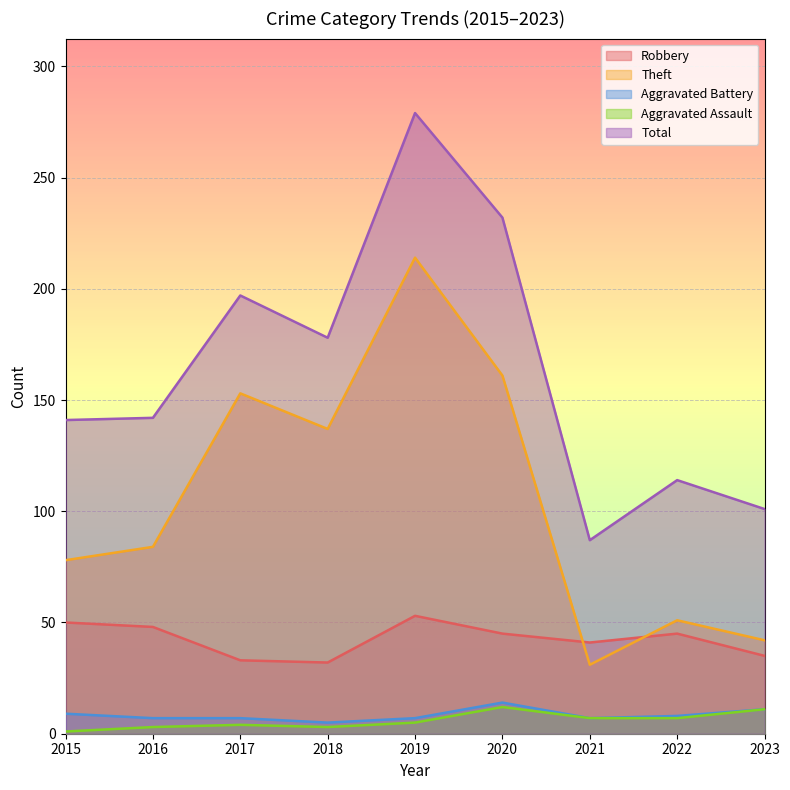

How many lines are shown in the chart?

5